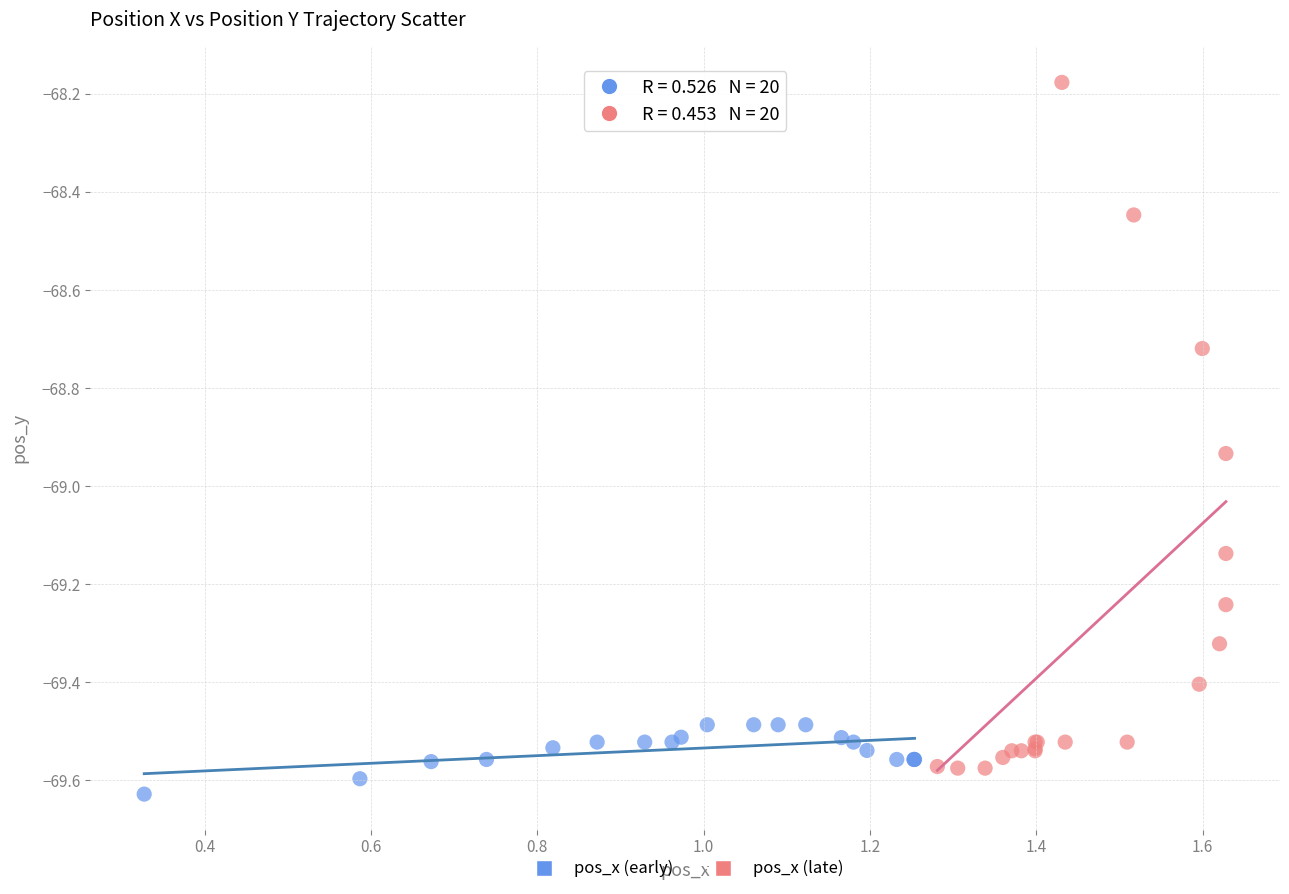

Which series contains the lowest Y value?

pos_x (early)